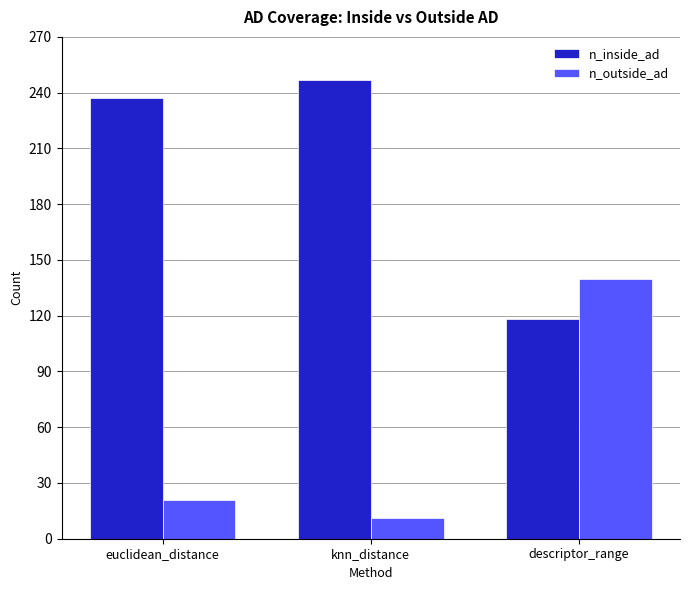

How many groups of bars are there?

3